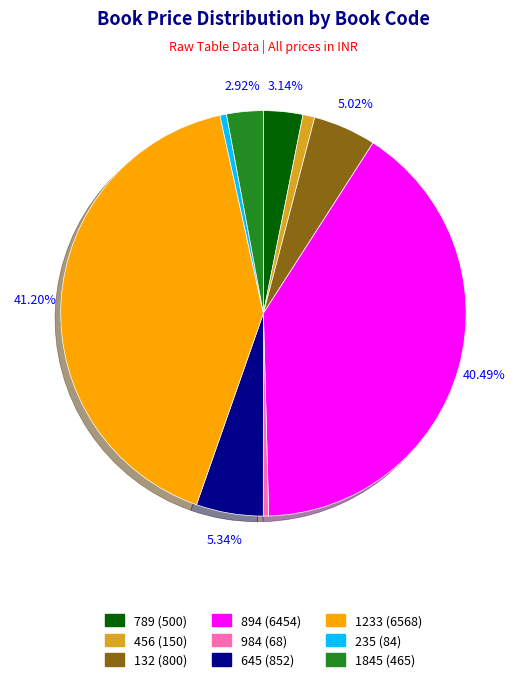

Approximately how many times larger is the value at 984 compared to 1845?

0.1